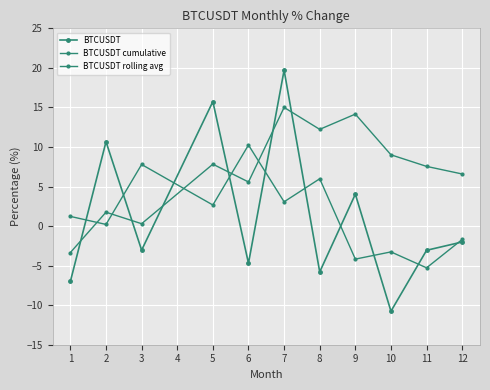

Reading left to right, list all the values displayed in this chart.

BTCUSDT: 1=-7.0	2=10.7	3=-3.0	5=15.7	6=-4.7	7=19.7	8=-5.8	9=4.0	10=-10.8	11=-3.1	12=-2.0
BTCUSDT cumulative: 1=-3.3	2=1.8	3=0.3	5=7.8	6=5.6	7=15.0	8=12.2	9=14.2	10=9.0	11=7.5	12=6.6
BTCUSDT rolling avg: 1=1.2	2=0.2	3=7.8	5=2.7	6=10.2	7=3.1	8=6.0	9=-4.2	10=-3.3	11=-5.3	12=-1.7